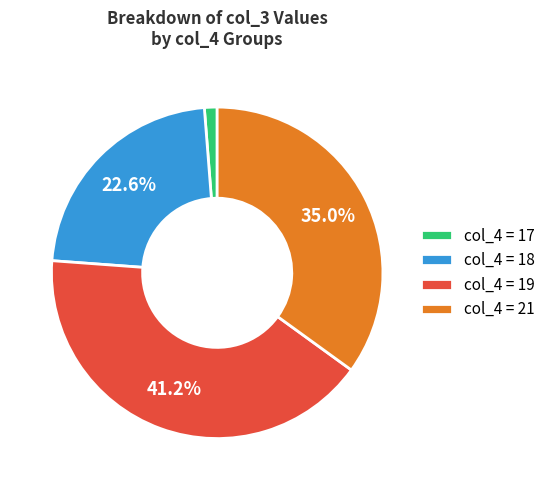

Between col_4 = 21 and col_4 = 17, which is larger?

col_4 = 21